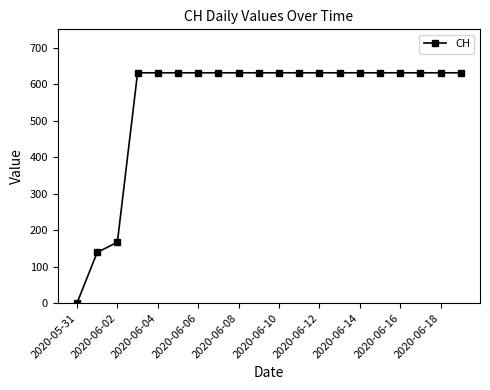

Reading left to right, what are all the values shown in this chart?

0	139	167	631	631	631	631	631	631	631	631	631	631	631	631	631	631	631	631	631